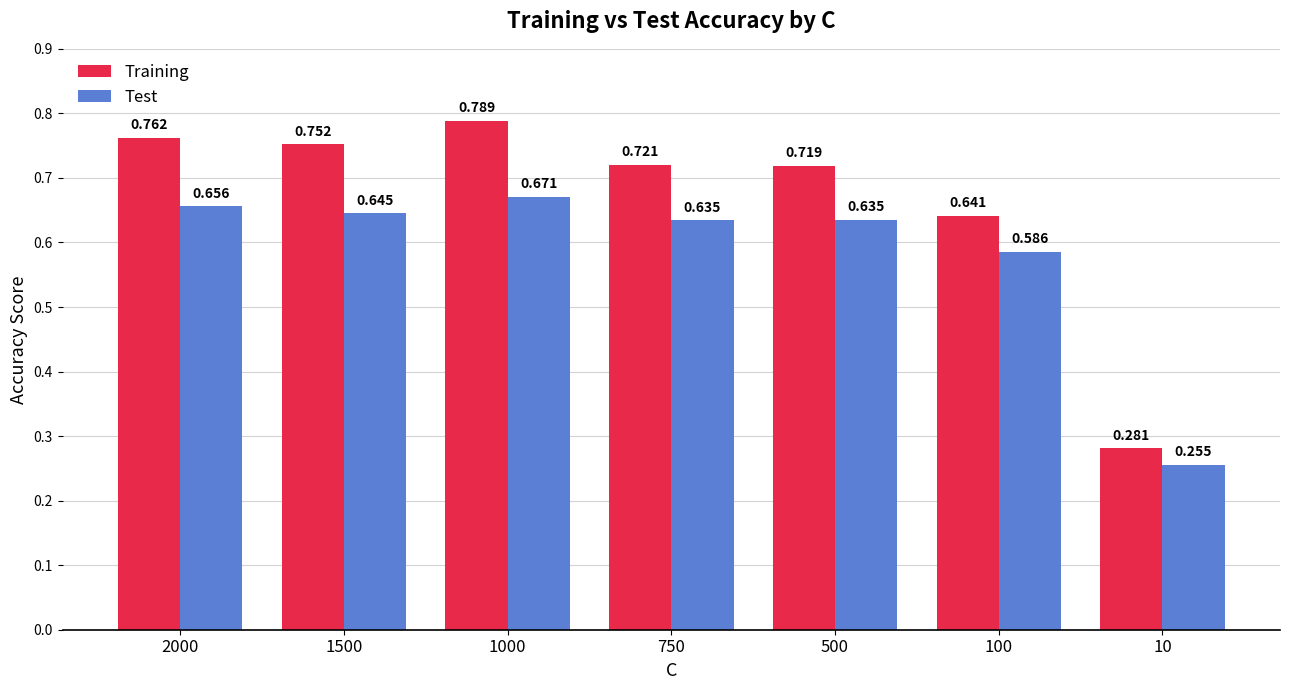

Where is Training nearest to the value 0?

10